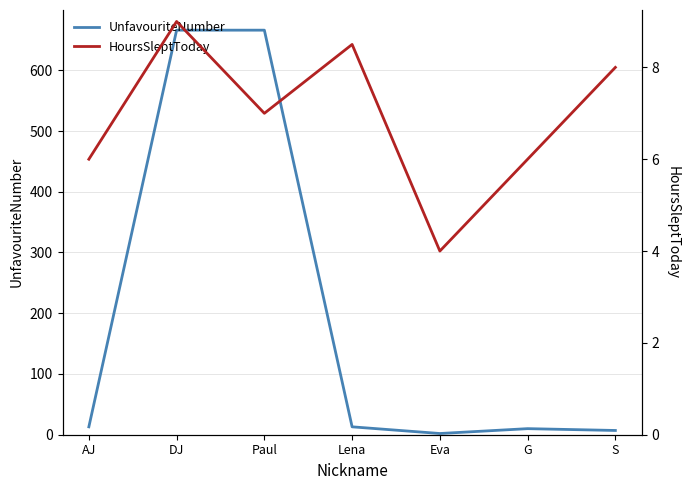

Is it true that HoursSleptToday equals 9.0 at DJ?

True